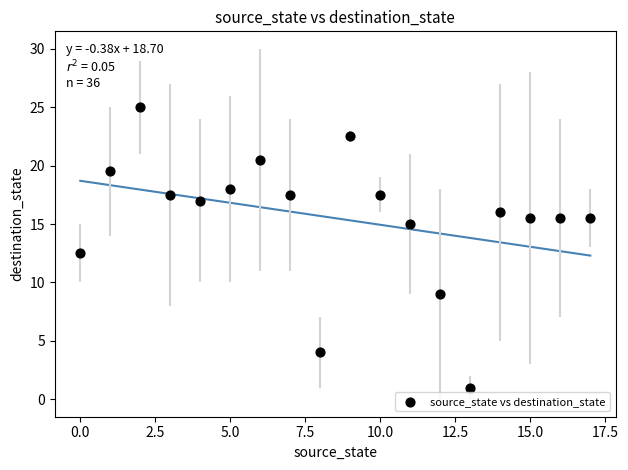

What is the range of Y values (max minus min)?

24.0